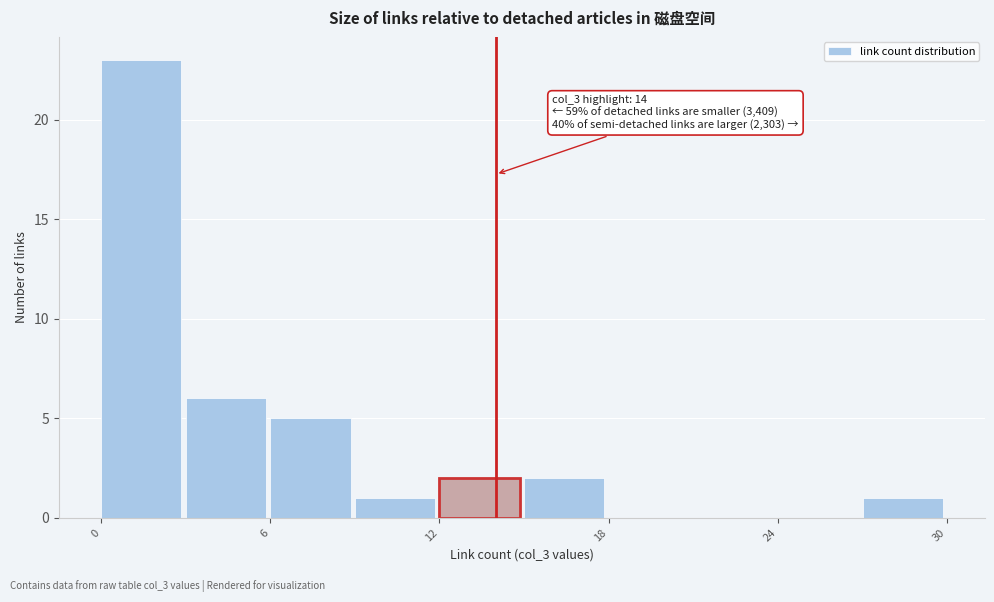

Around what value on the x-axis is the tallest bar? Give the approximate position of its centre, as read against the axis.

1